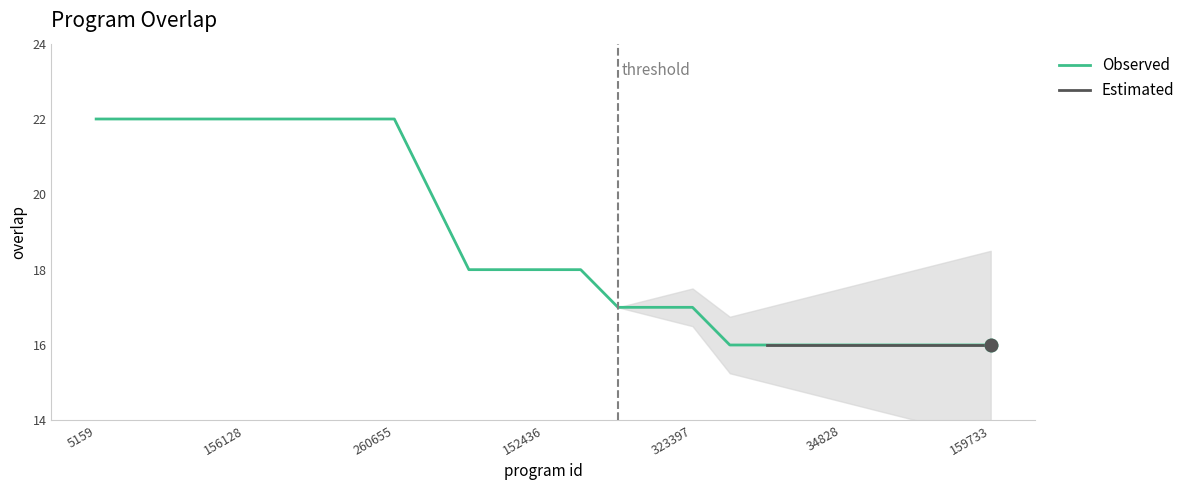

Which label corresponds to the largest value in the chart?

5159